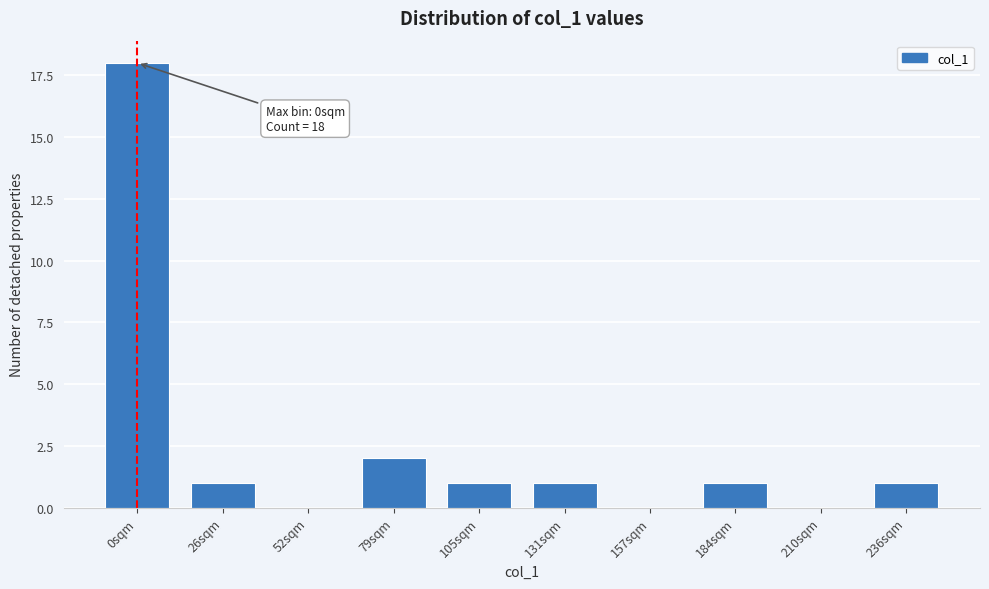

Reading right to left, what are all the values shown in this chart?

236sqm=1	210sqm=0	184sqm=1	157sqm=0	131sqm=1	105sqm=1	79sqm=2	52sqm=0	26sqm=1	0sqm=18